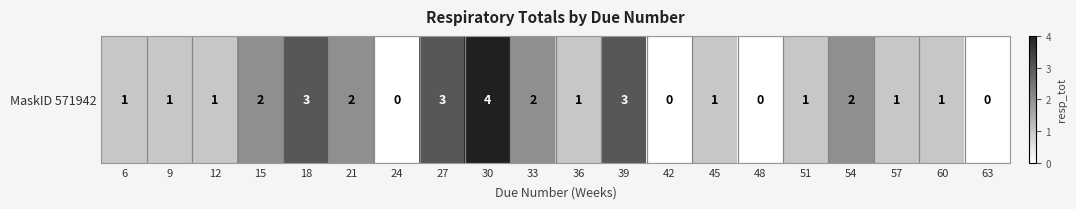

Approximately how many times larger is the value at 60 compared to 18?

0.3